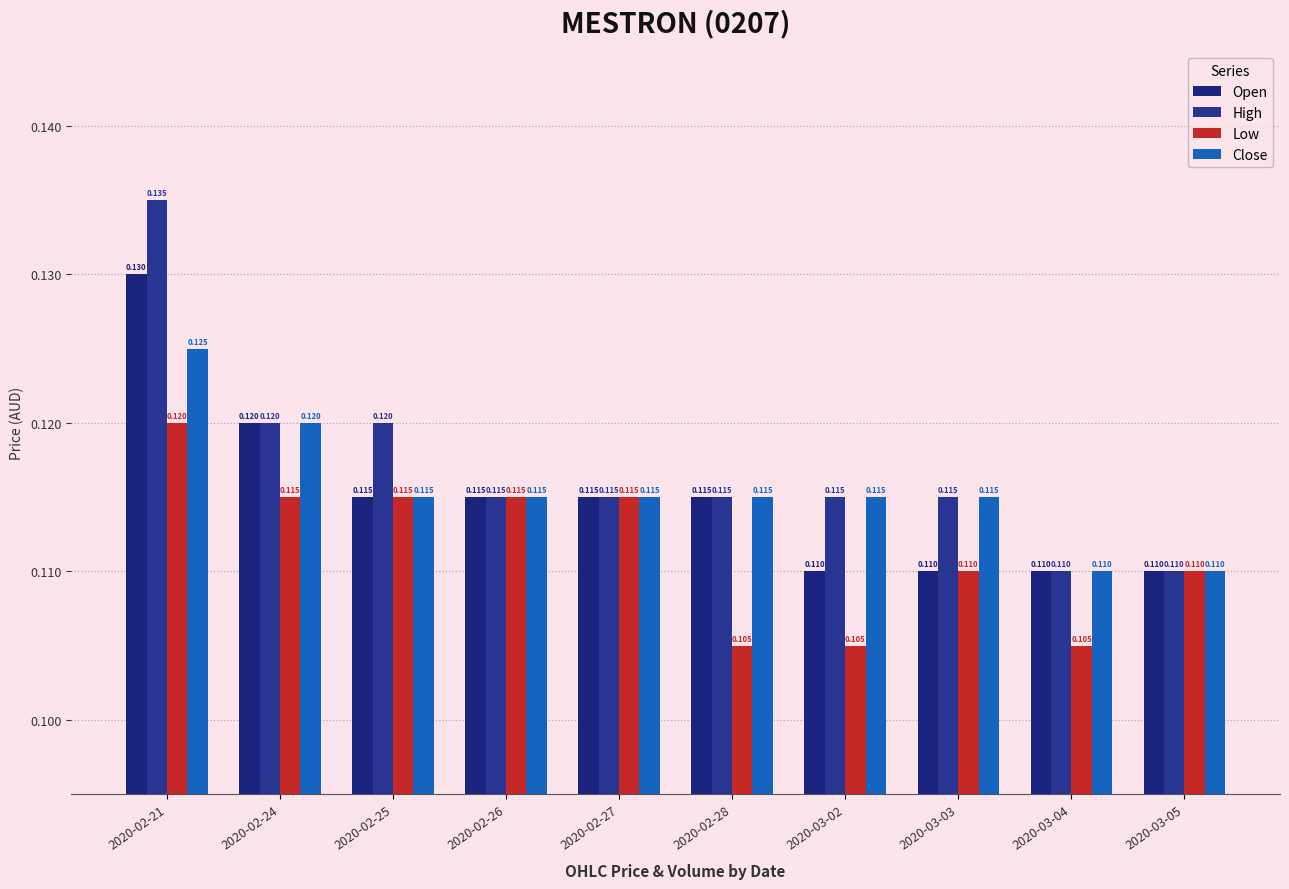

What is the label of the 4th bar from the left?

2020-02-26